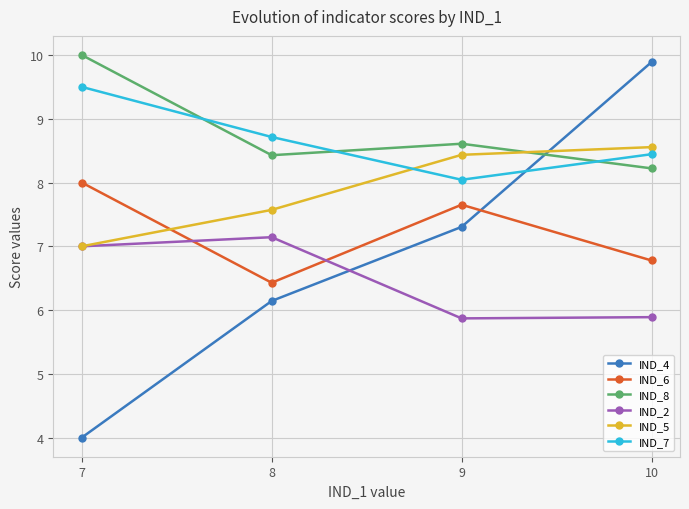

At which category is the sum across all series the highest?

10